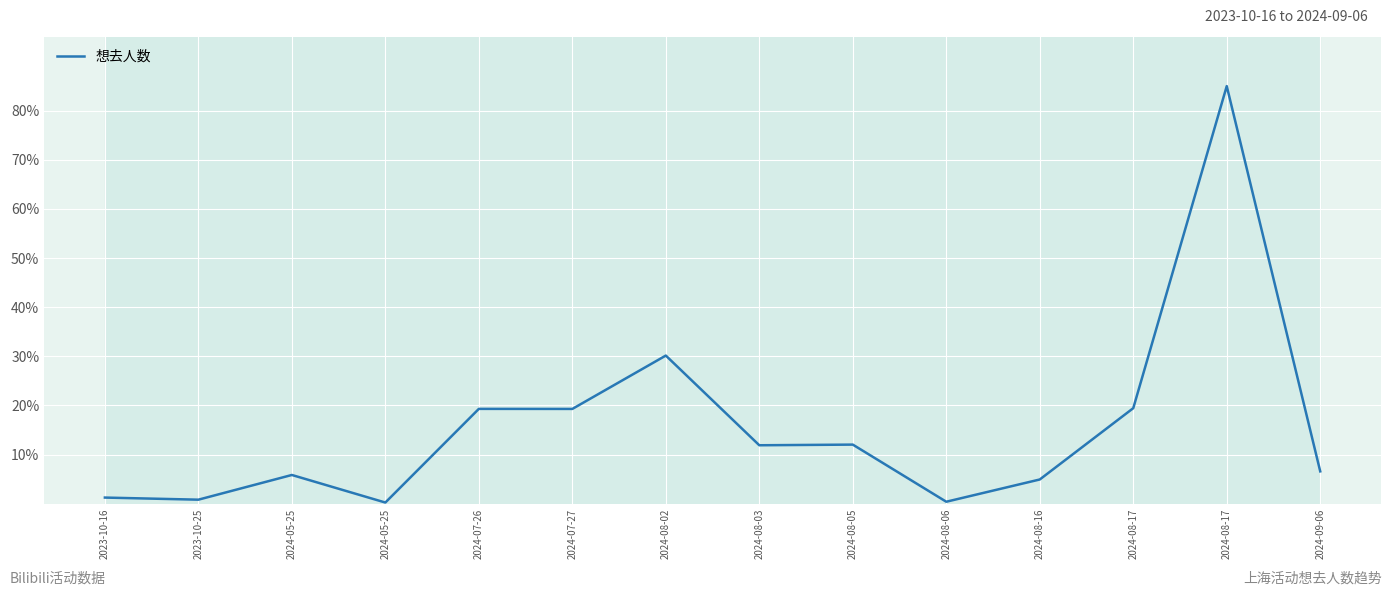

Rank the categories by value from lowest to highest.

2024-05-25, 2024-08-06, 2023-10-25, 2023-10-16, 2024-08-16, 2024-05-25, 2024-09-06, 2024-08-03, 2024-08-05, 2024-07-27, 2024-07-26, 2024-08-17, 2024-08-02, 2024-08-17